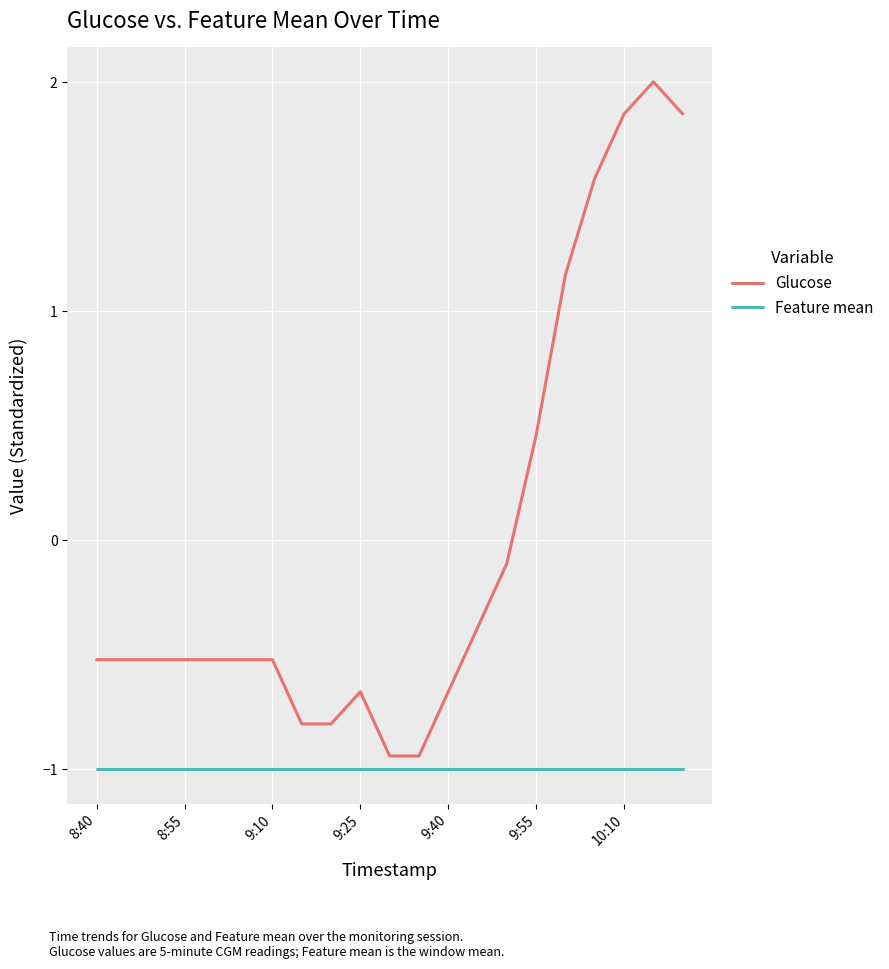

What is the difference between the second highest and minimum values in the Glucose series?

2.8